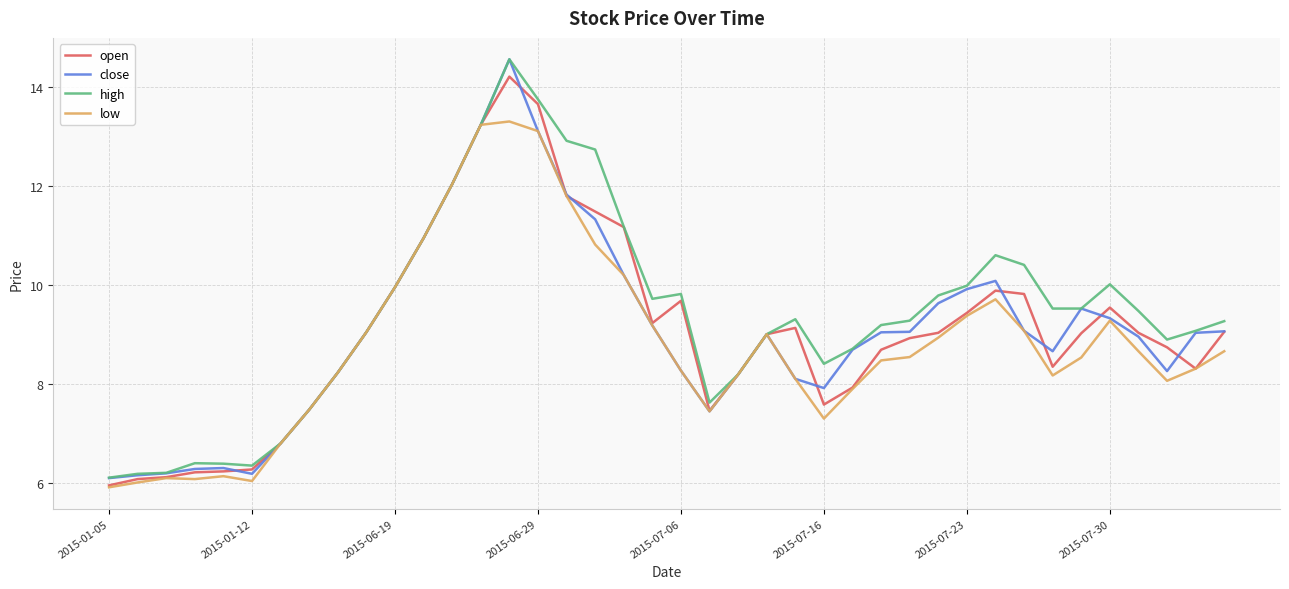

Which series has the widest spread of values?

close